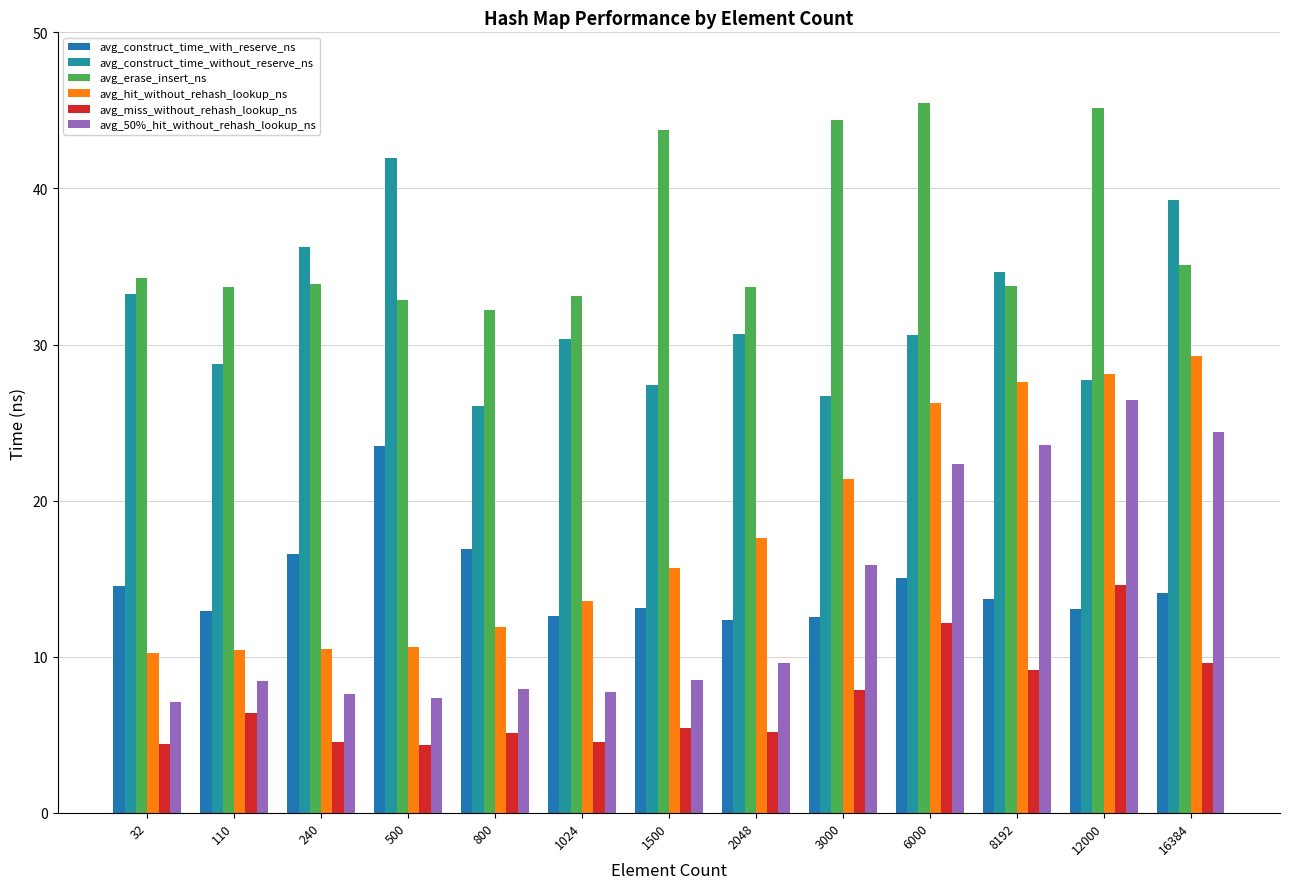

What is the difference between the second highest and second lowest values in the avg_hit_without_rehash_lookup_ns series?

17.7